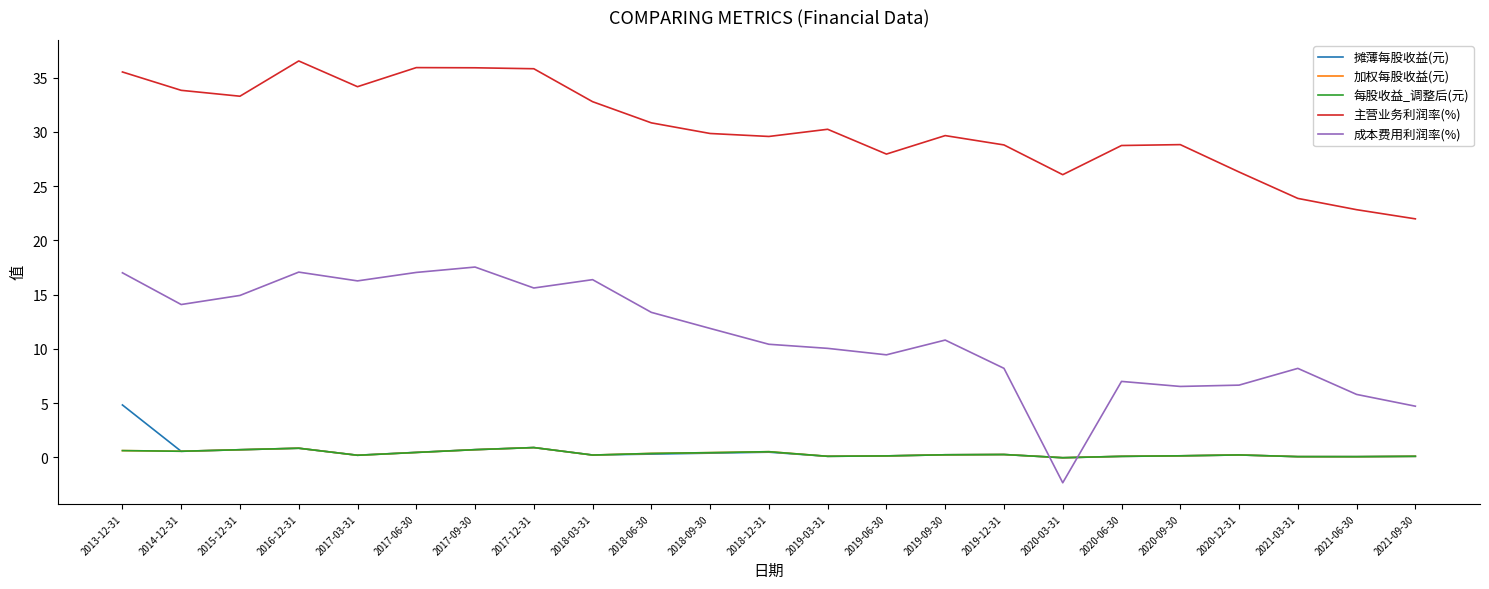

Between 2019-09-30 and 2017-06-30, which is larger?

2017-06-30